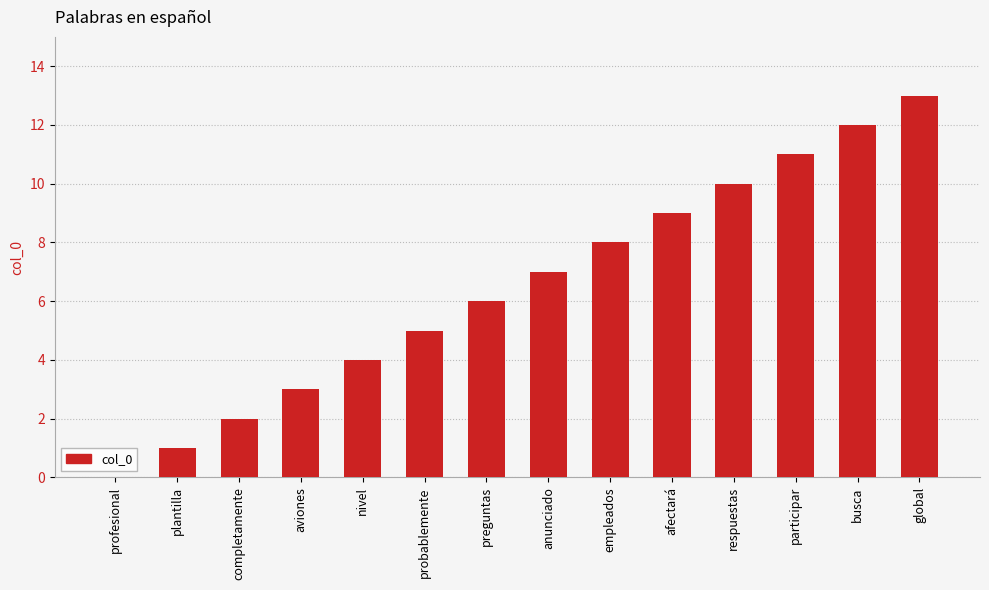

Where is the data nearest to the value 6?

preguntas